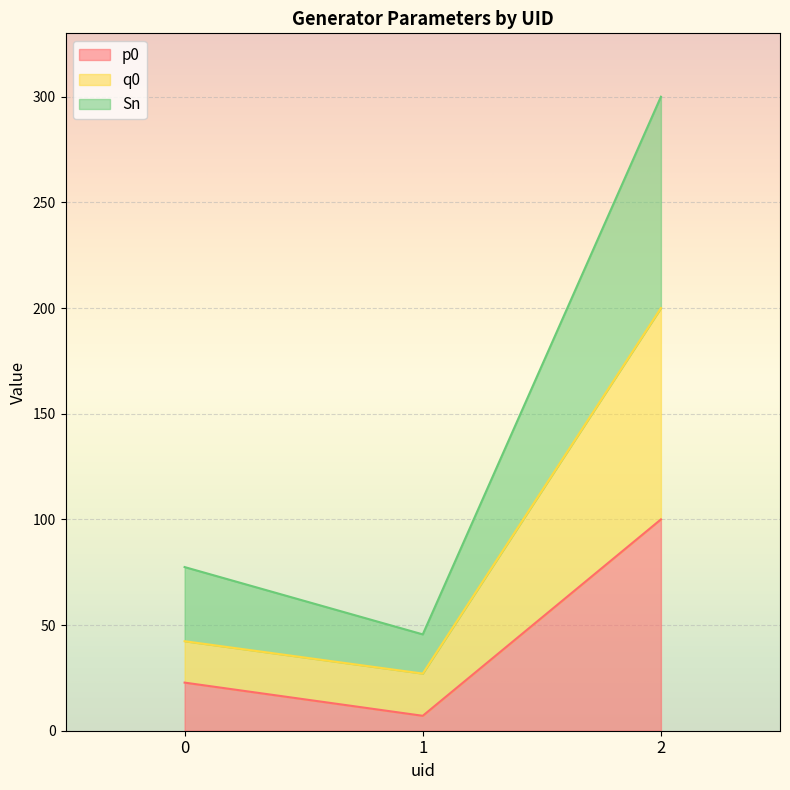

Reading left to right, list all the values displayed in this chart.

p0: 0=22.8	1=7.1	2=100.0
q0: 0=42.4	1=27.0	2=200.0
Sn: 0=77.4	1=45.6	2=300.0